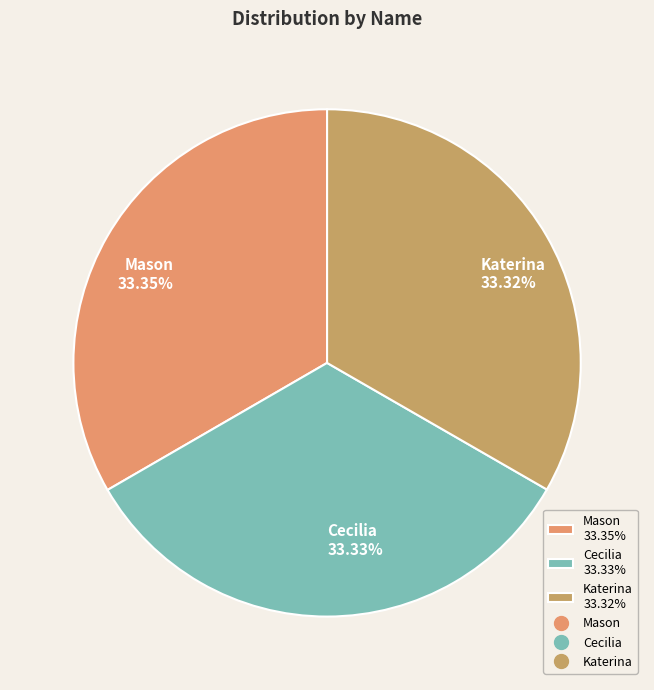

Approximately how many times larger is the value at Katerina compared to Mason?

1.0